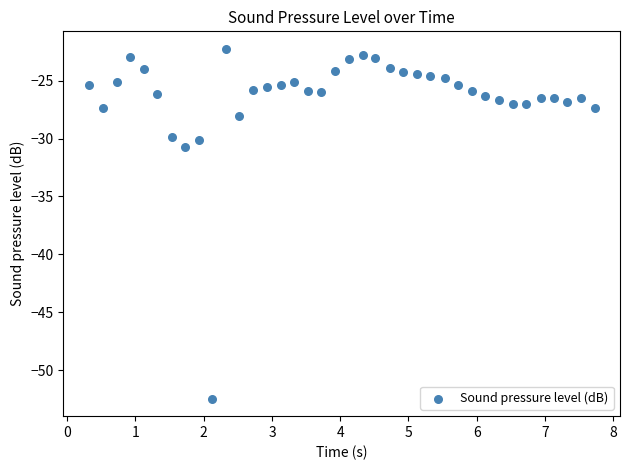

What is the range of X values (max minus min)?

7.4